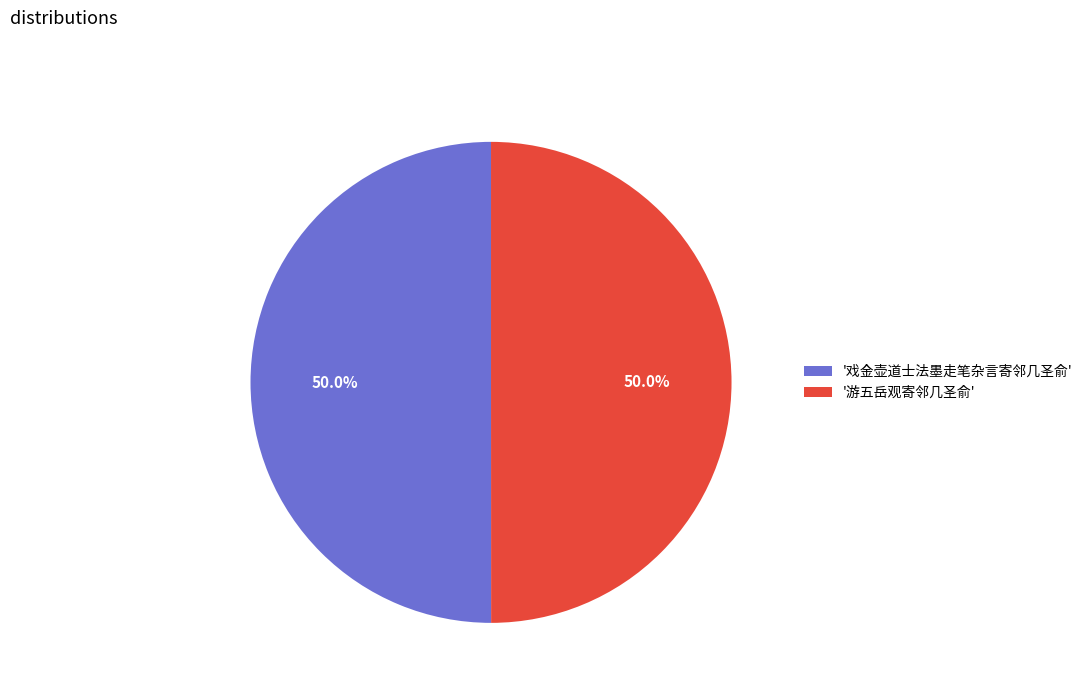

What percentage is NOT represented by '戏金壶道士法墨走笔杂言寄邻几圣俞'?

50.0%